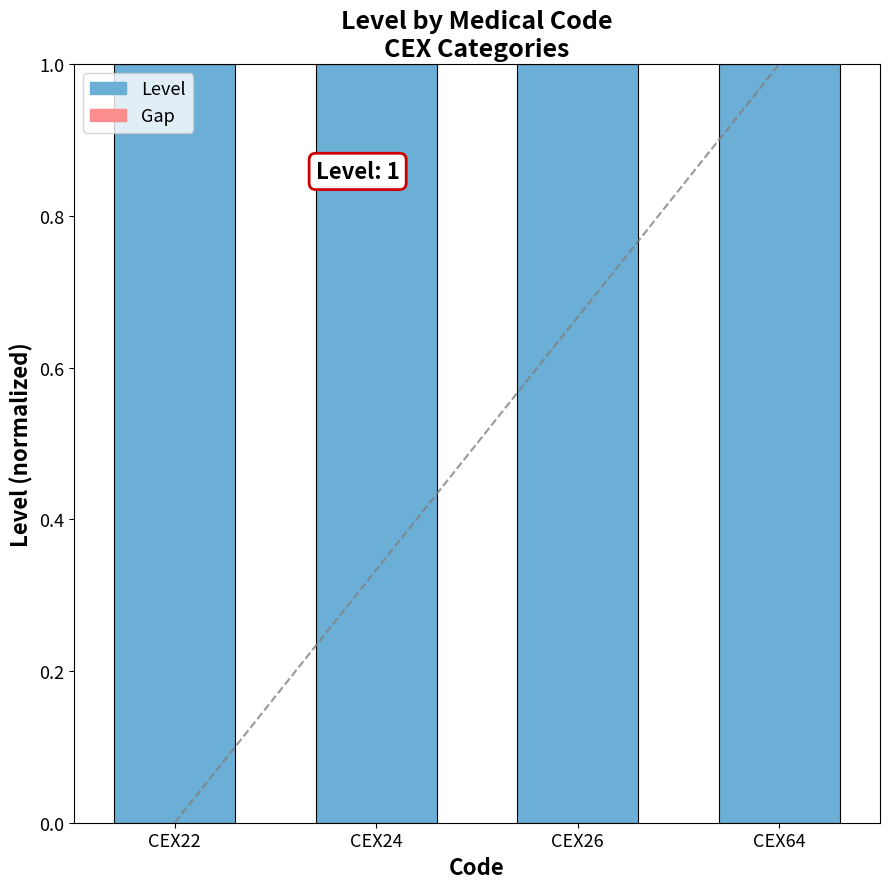

What is the value of the Level bar at the 2nd from the left?

1.0